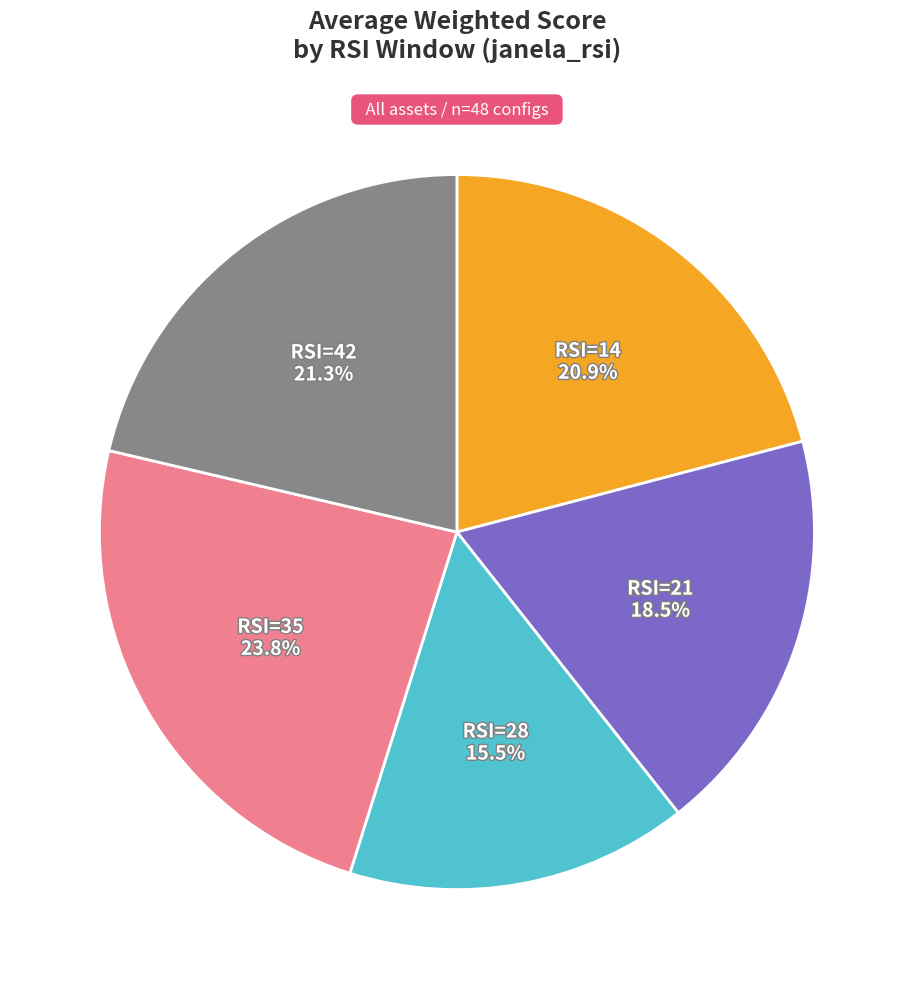

Is there a majority slice in this chart?

No